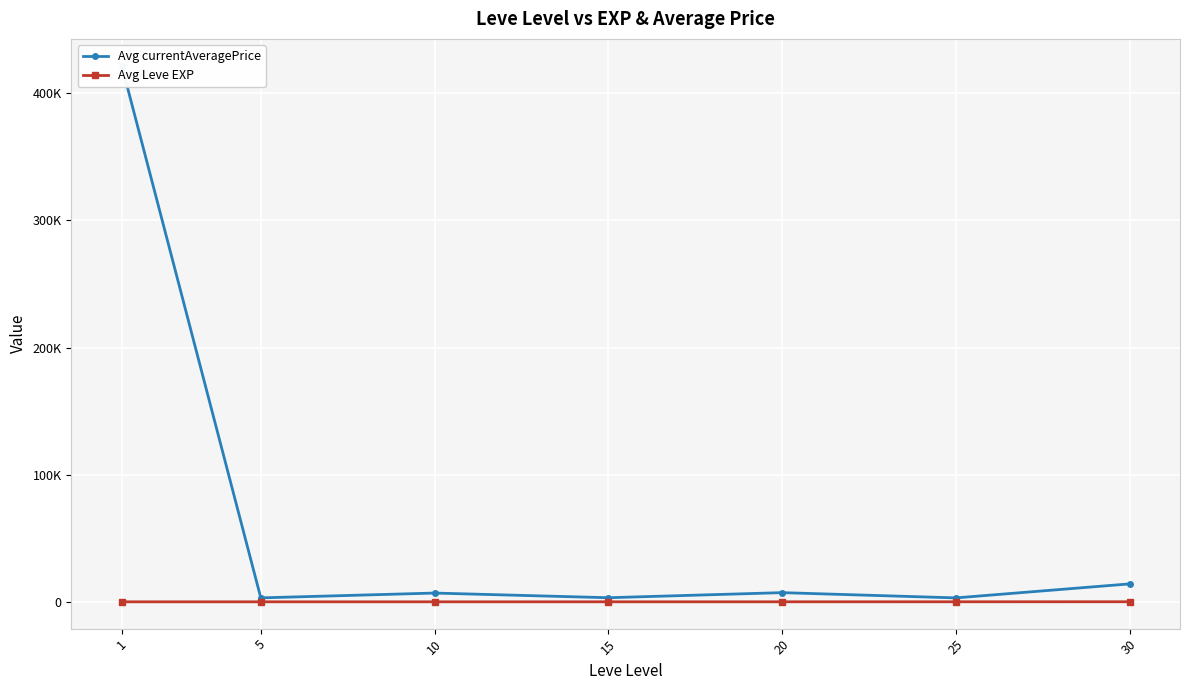

What is the difference between the maximum and minimum values in the Avg Leve EXP series?

57.7